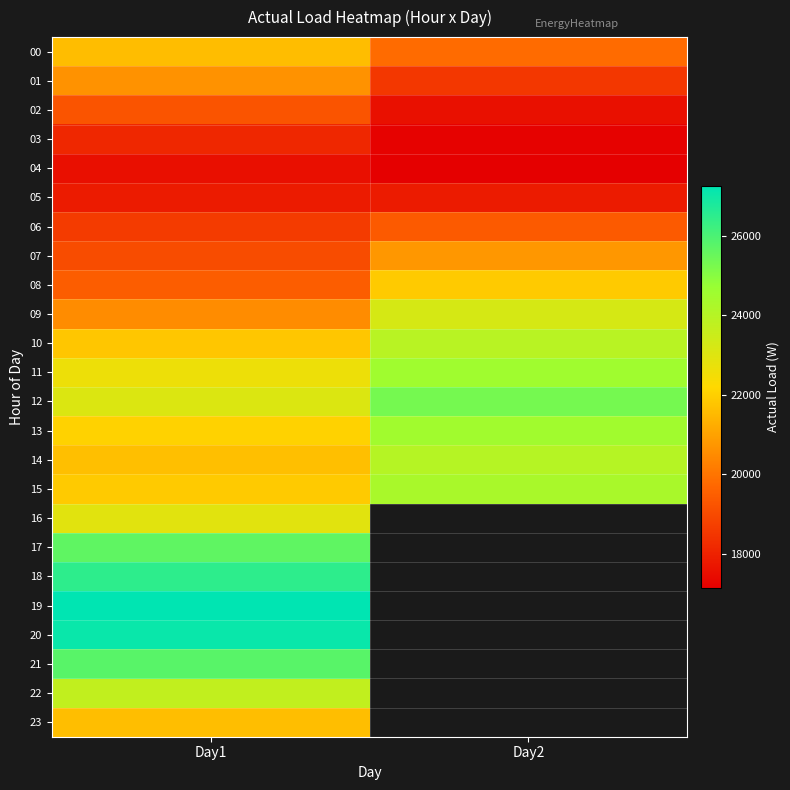

At which category is the sum across all series the highest?

Day1